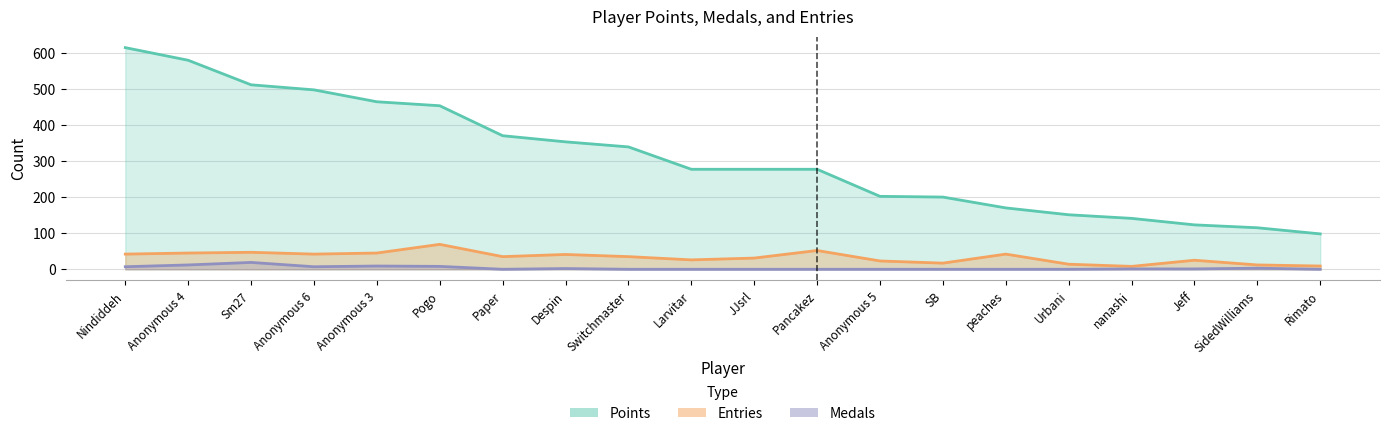

True or false: Entries and Points intersect in this chart.

False